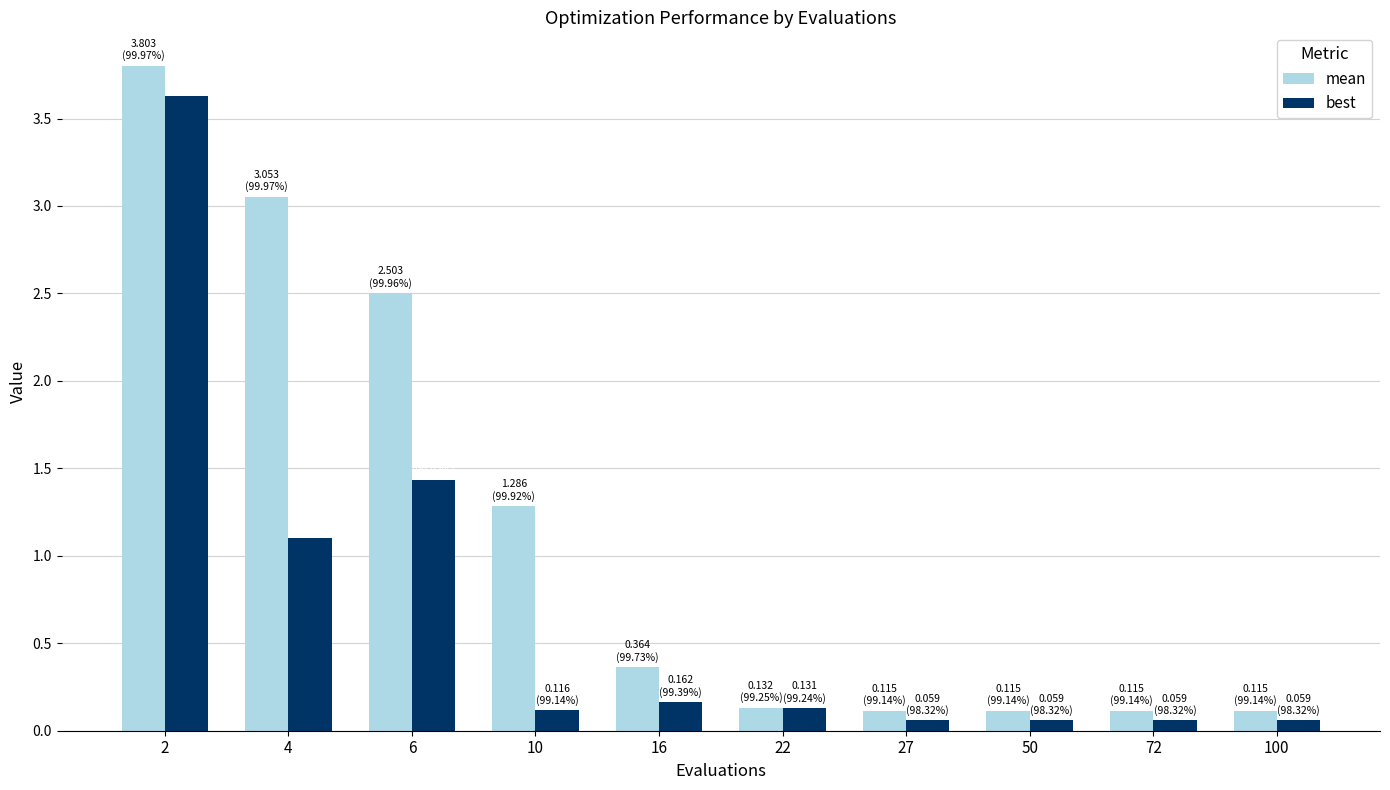

Which series has the largest range (max minus min)?

mean